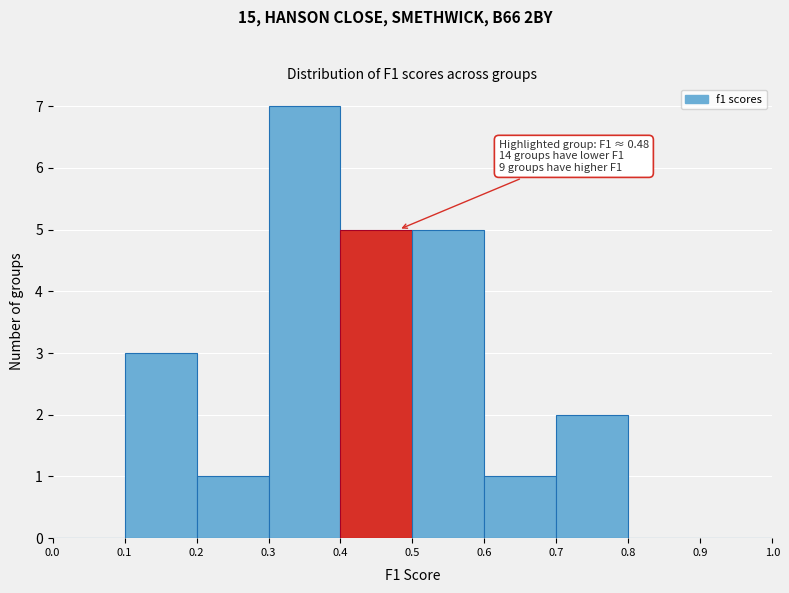

Which range on the x-axis has the tallest bar?

0.3 to 0.4